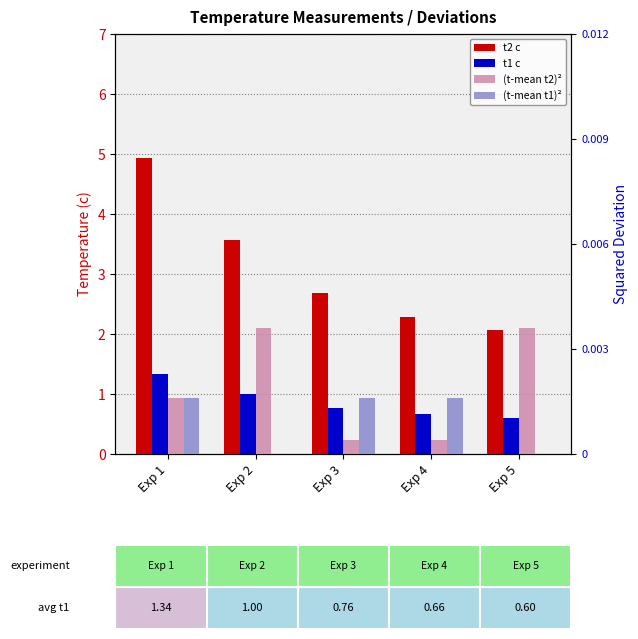

Are the bars grouped side by side (vs. stacked)?

Yes